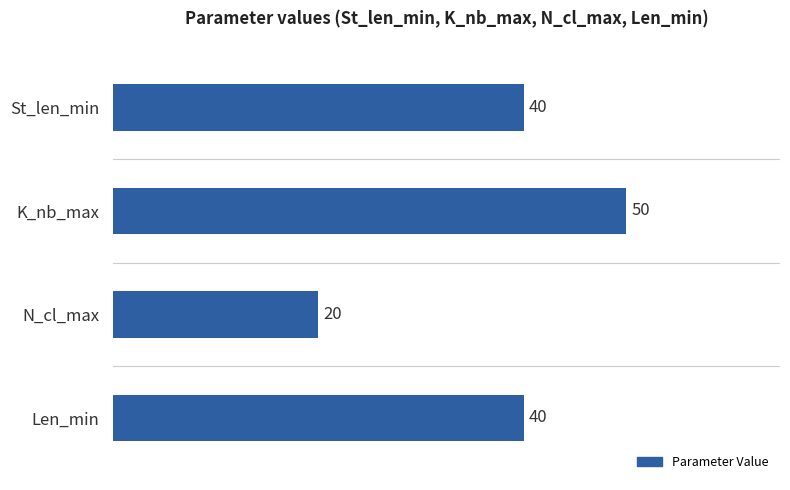

Is it true that the value at Len_min is 40?

True